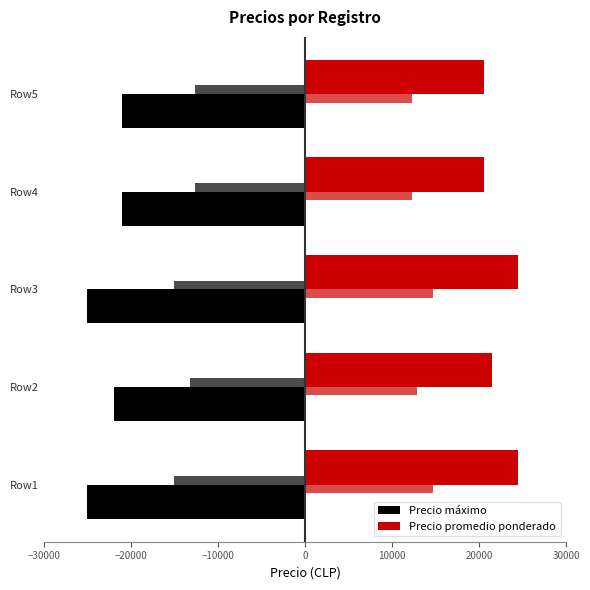

Which series has the widest spread of values?

Precio máximo